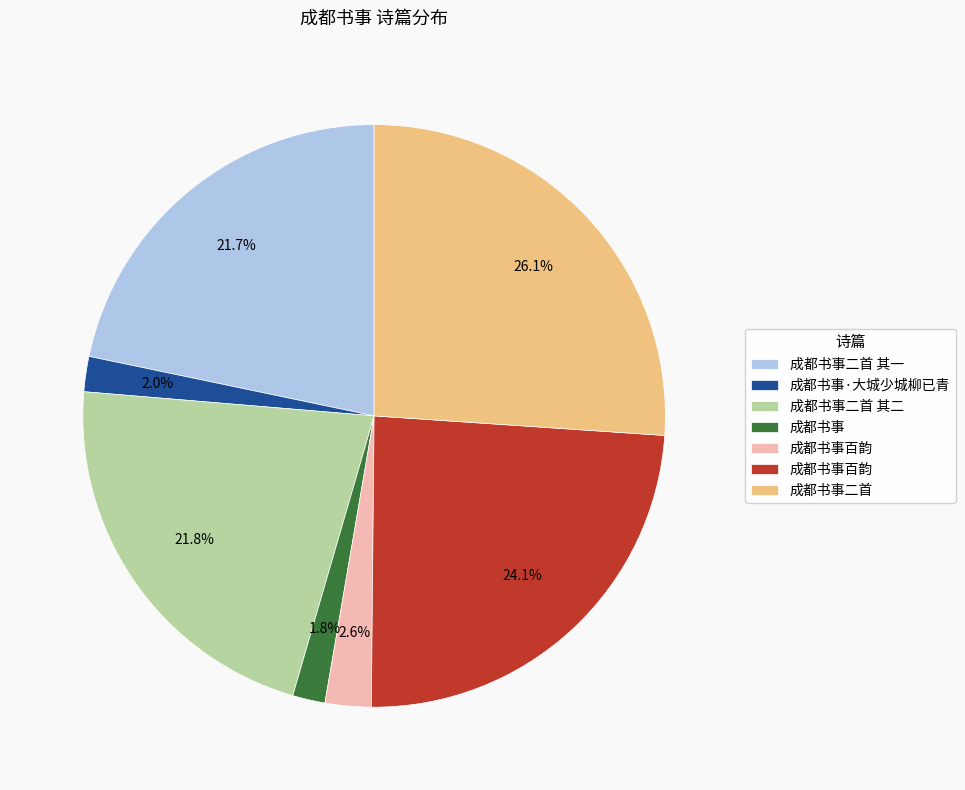

Is there a majority slice in this chart?

No